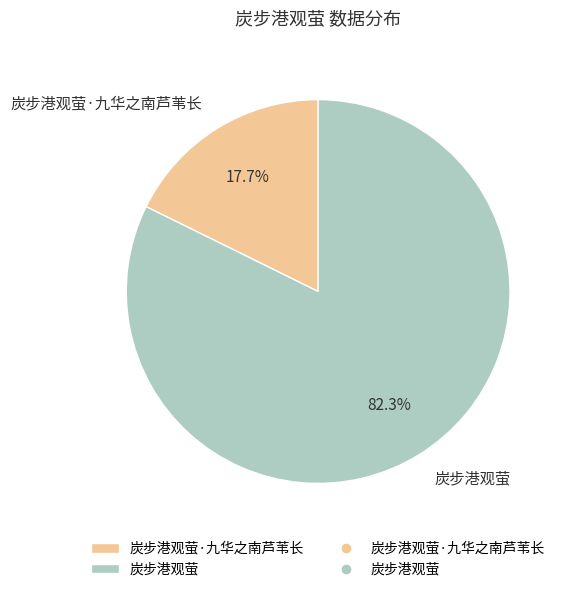

Between 炭步港观萤 and 炭步港观萤·九华之南芦苇长, which is larger?

炭步港观萤